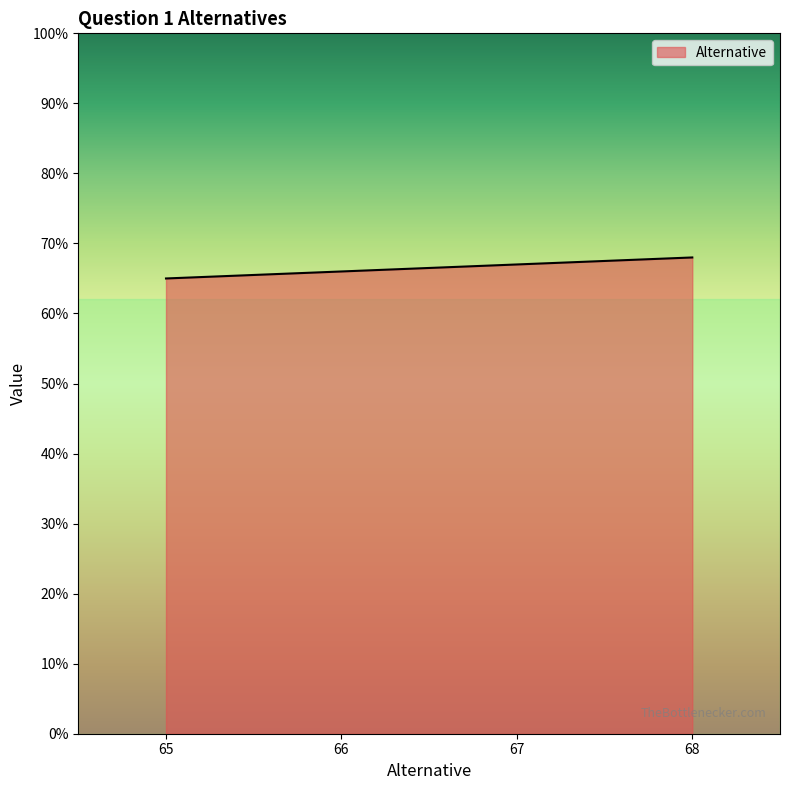

The value at 65 is 15. True or false?

False